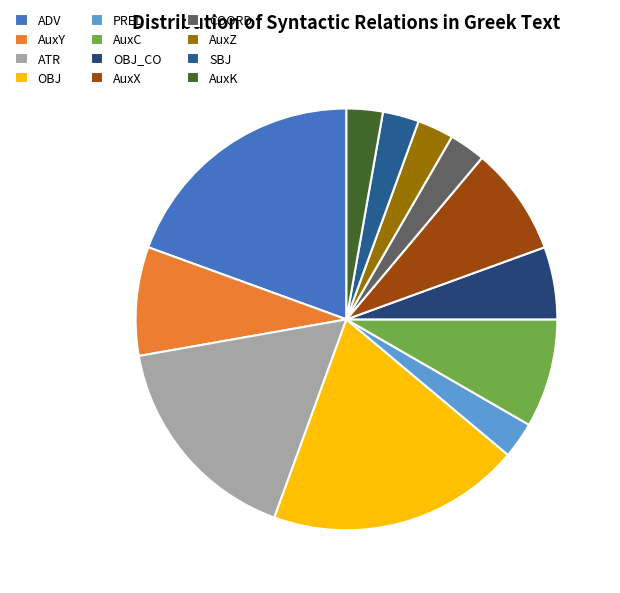

Between COORD and AuxY, which is larger?

AuxY